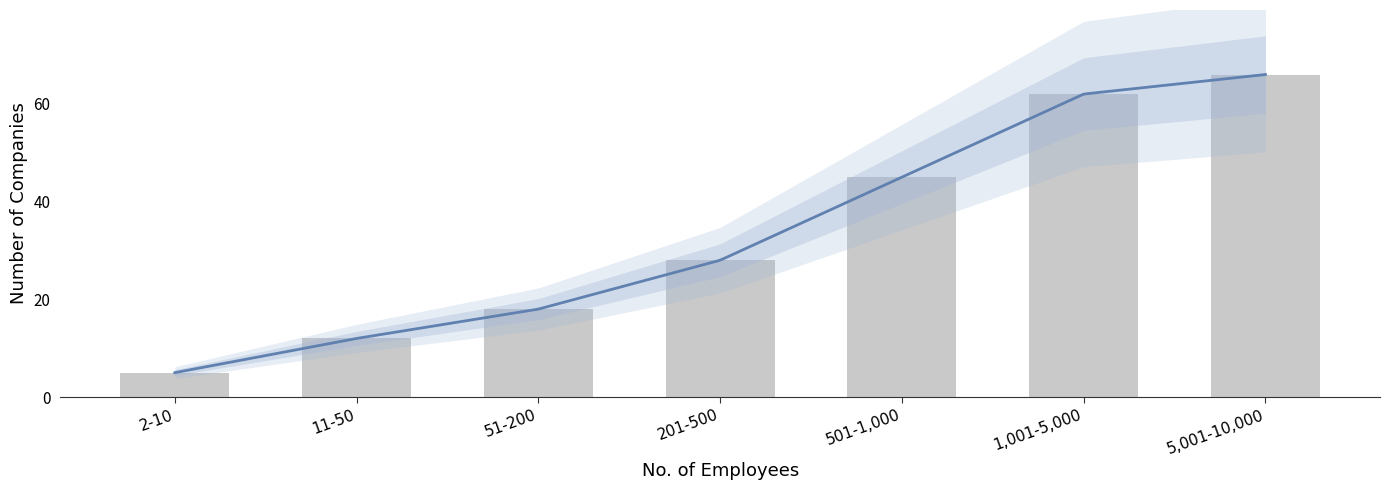

What is the minimum value shown in the chart?

5